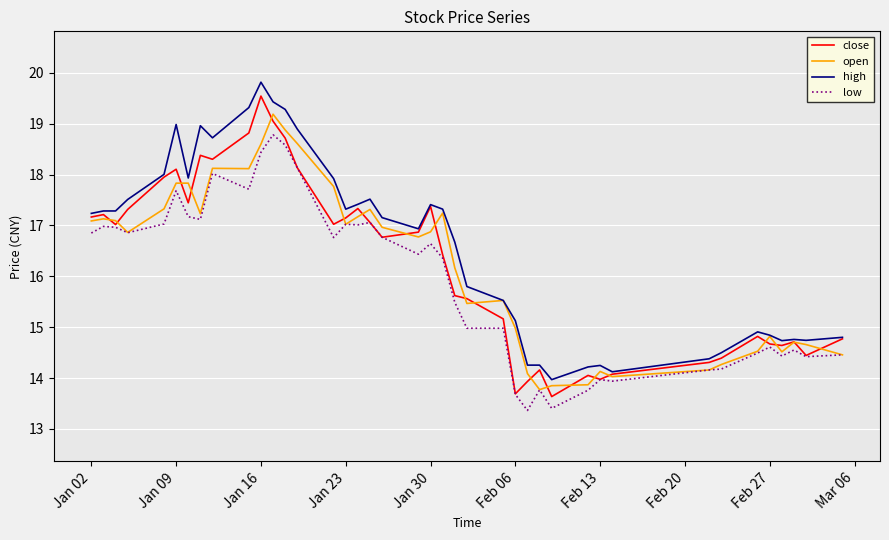

Which series has the largest total across all categories?

high